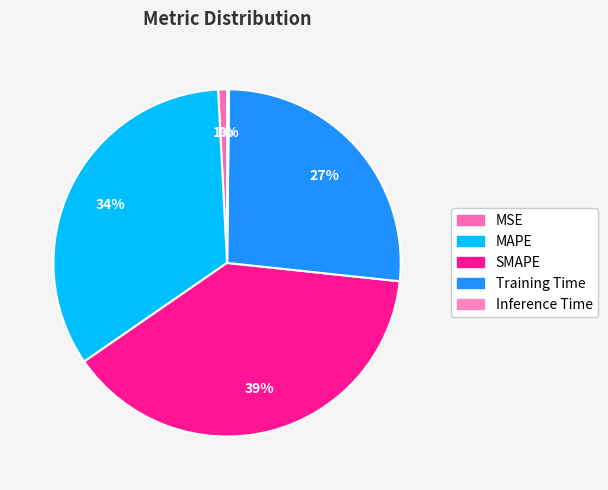

To the nearest percent, what is the difference between the SMAPE and MAPE slice percentages?

5%